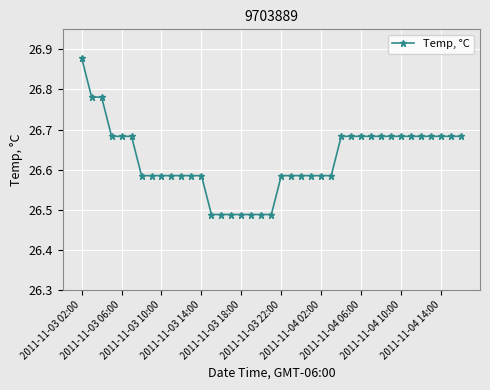

What is the difference between the maximum and minimum values?

0.4